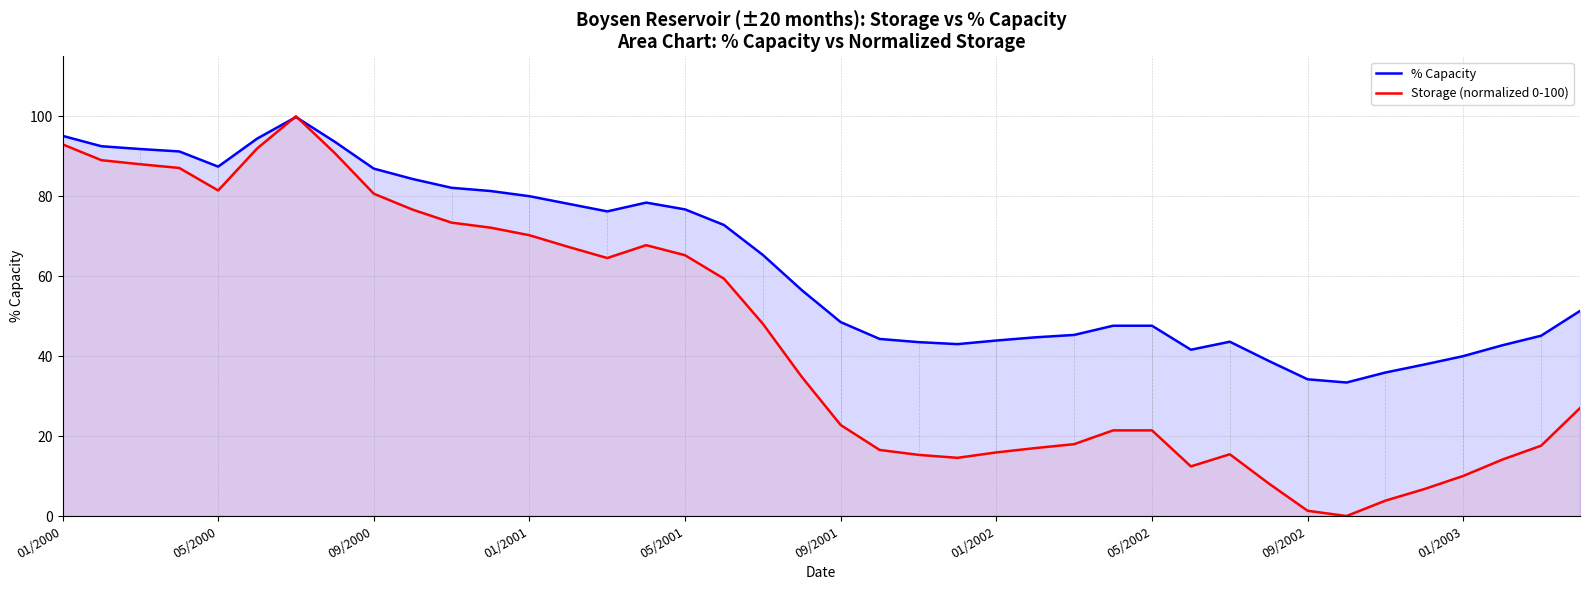

Read the Storage (normalized 0-100) value at 10.

73.4